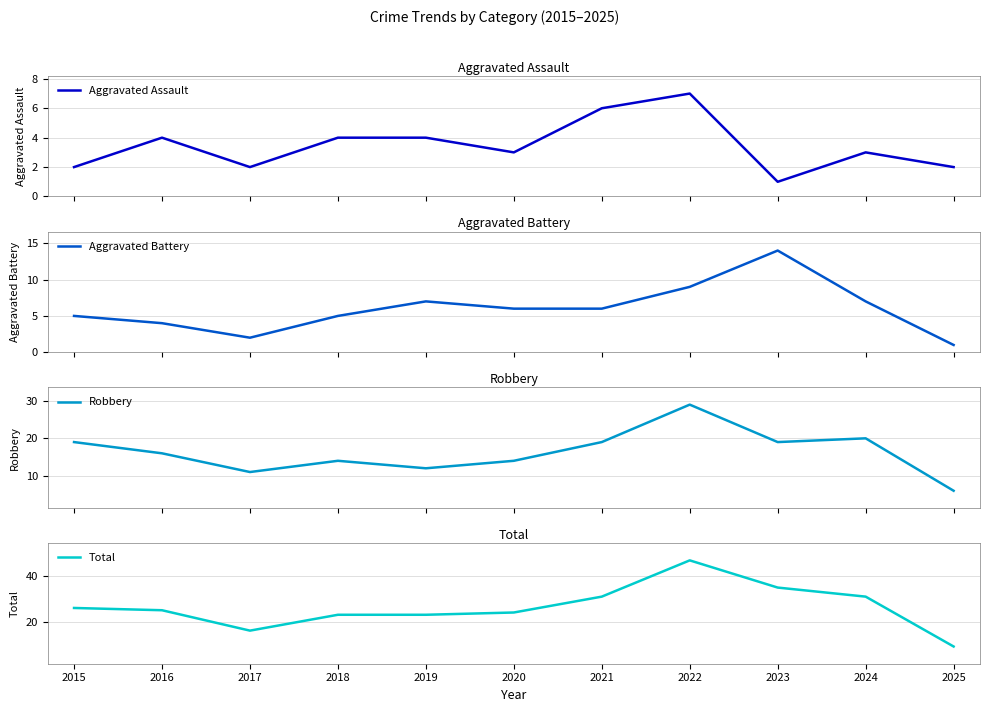

Which category has the highest value in the Robbery series?

2022